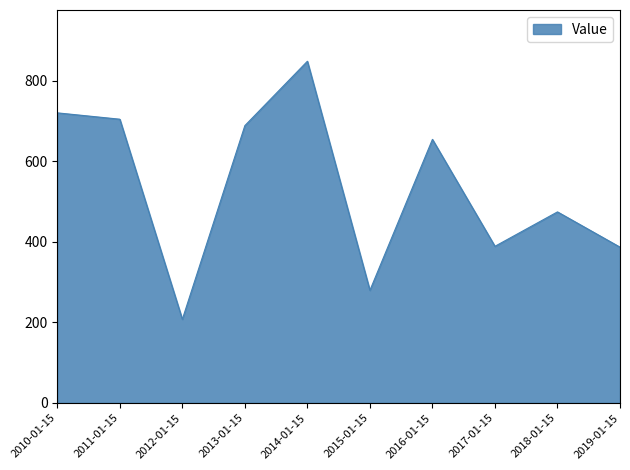

What position from the left is 2017-01-15?

8